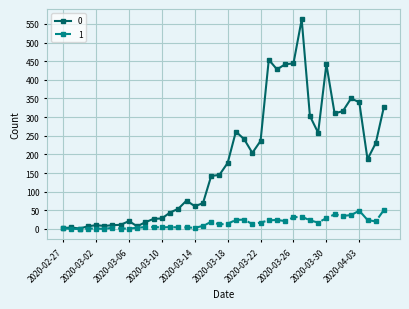

True or false: 1 has more than 2 points higher than both neighbors.

True